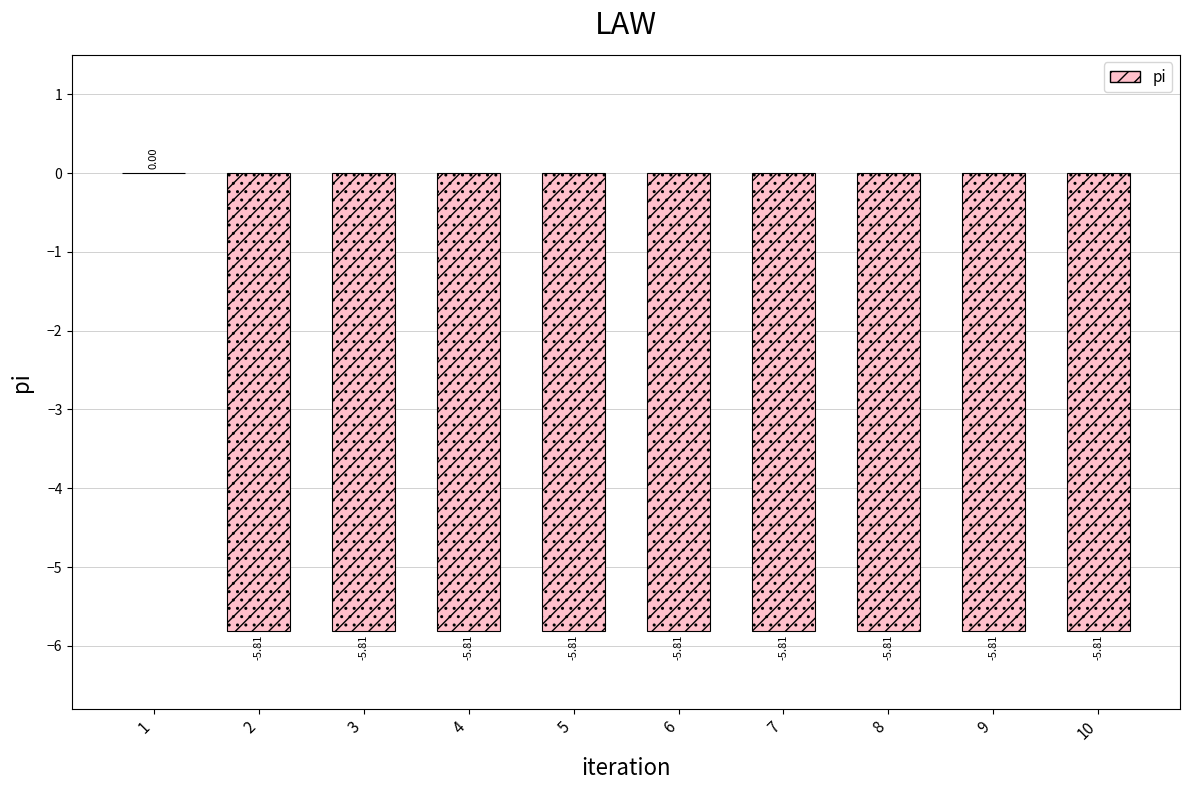

What is the difference between the maximum and minimum values?

5.8